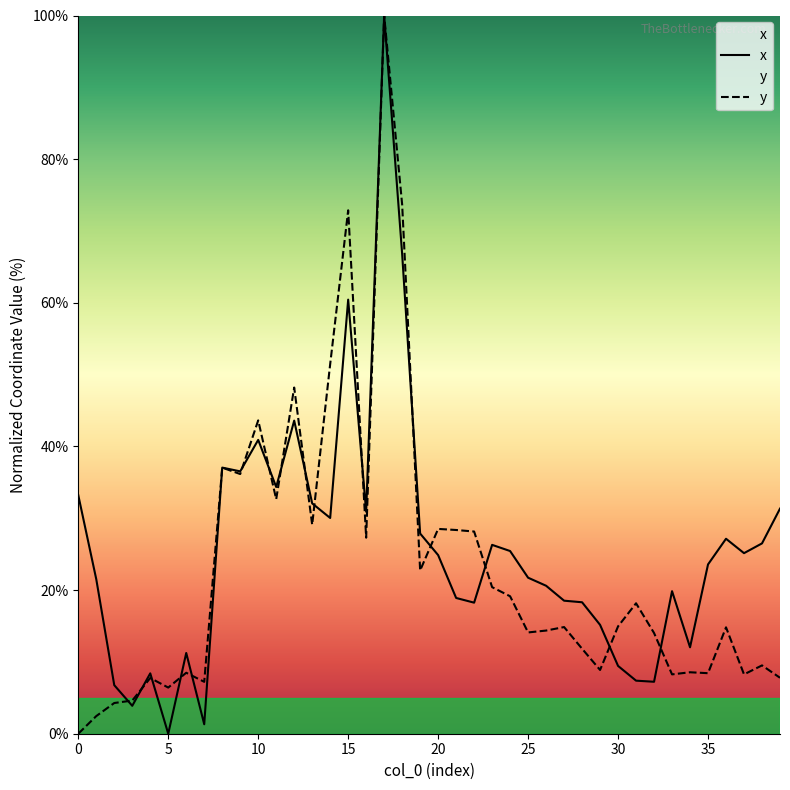

At which category does the chart reach its peak across all series?

17